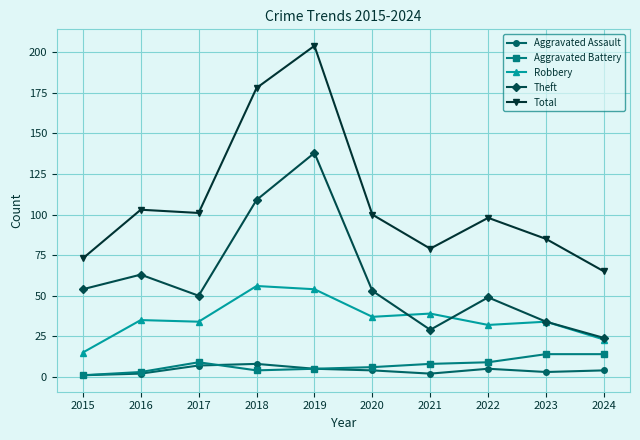

Which series has the widest spread of values?

Total